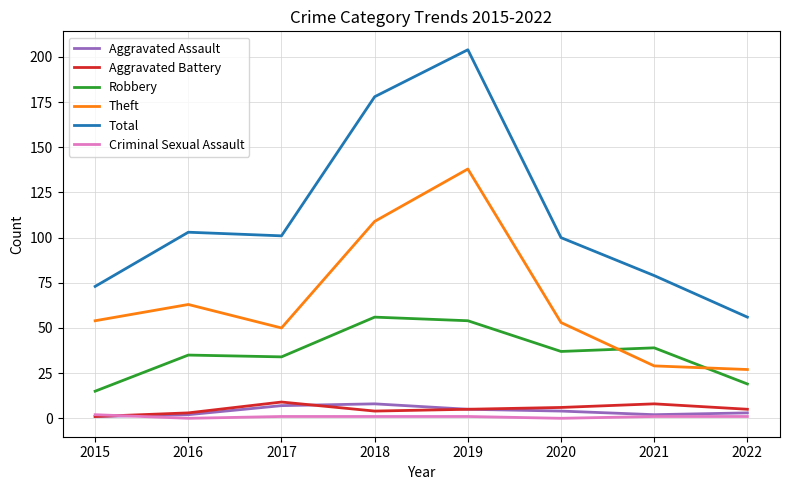

How many series are shown in this chart?

6